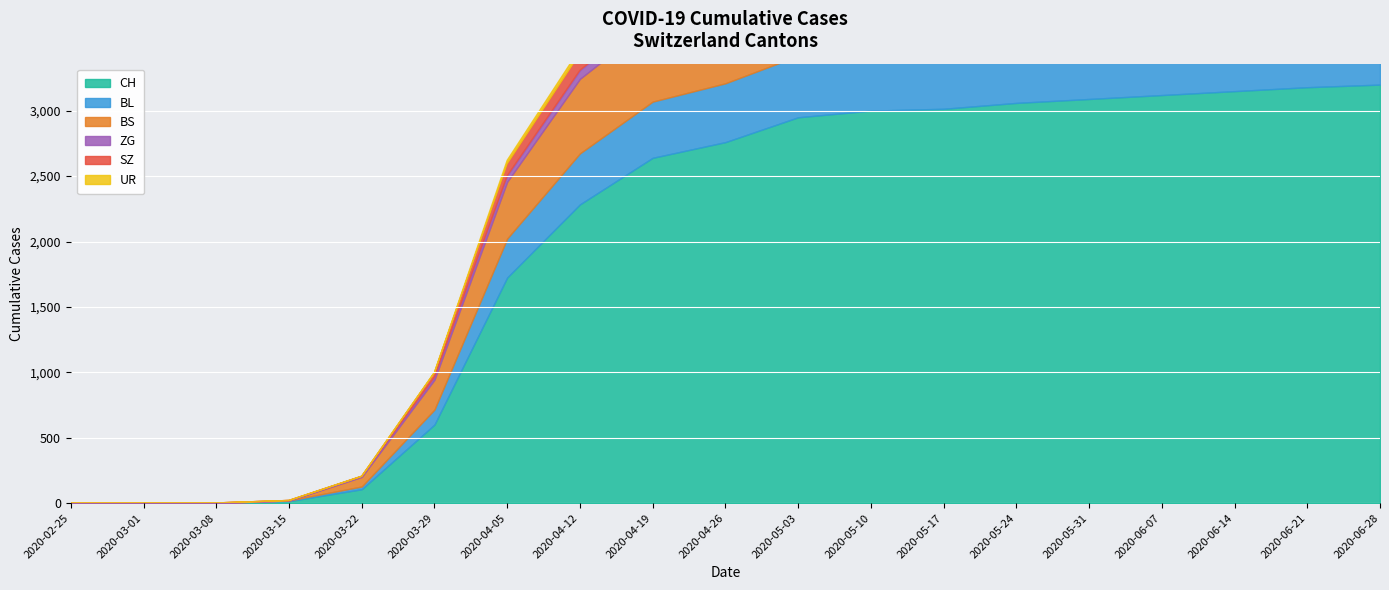

How many values in the CH series are below 2760?

9